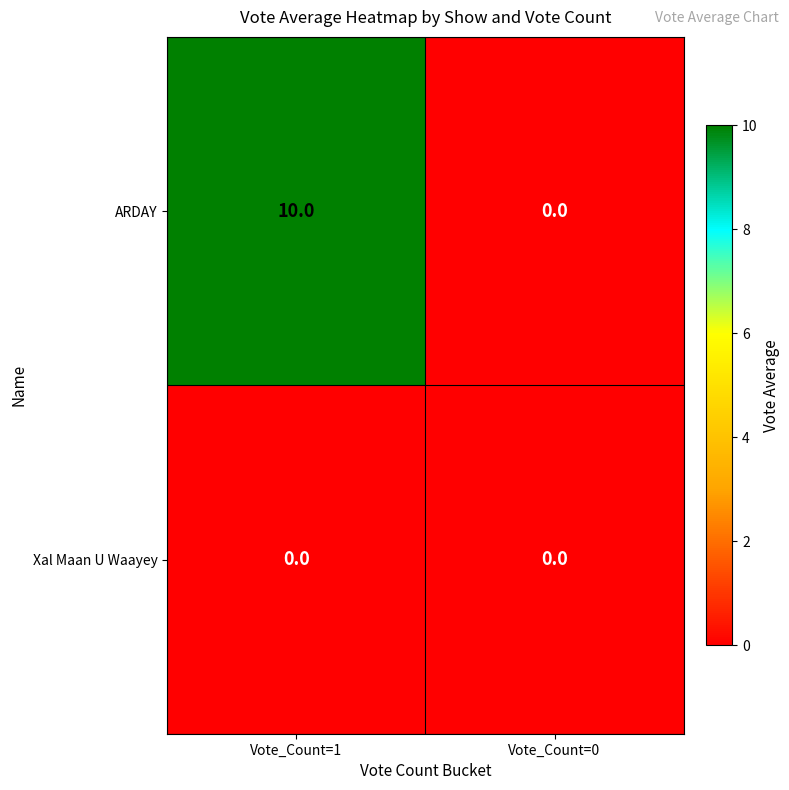

Between Vote_Count=1 and Vote_Count=0, which series saw the biggest shift?

ARDAY